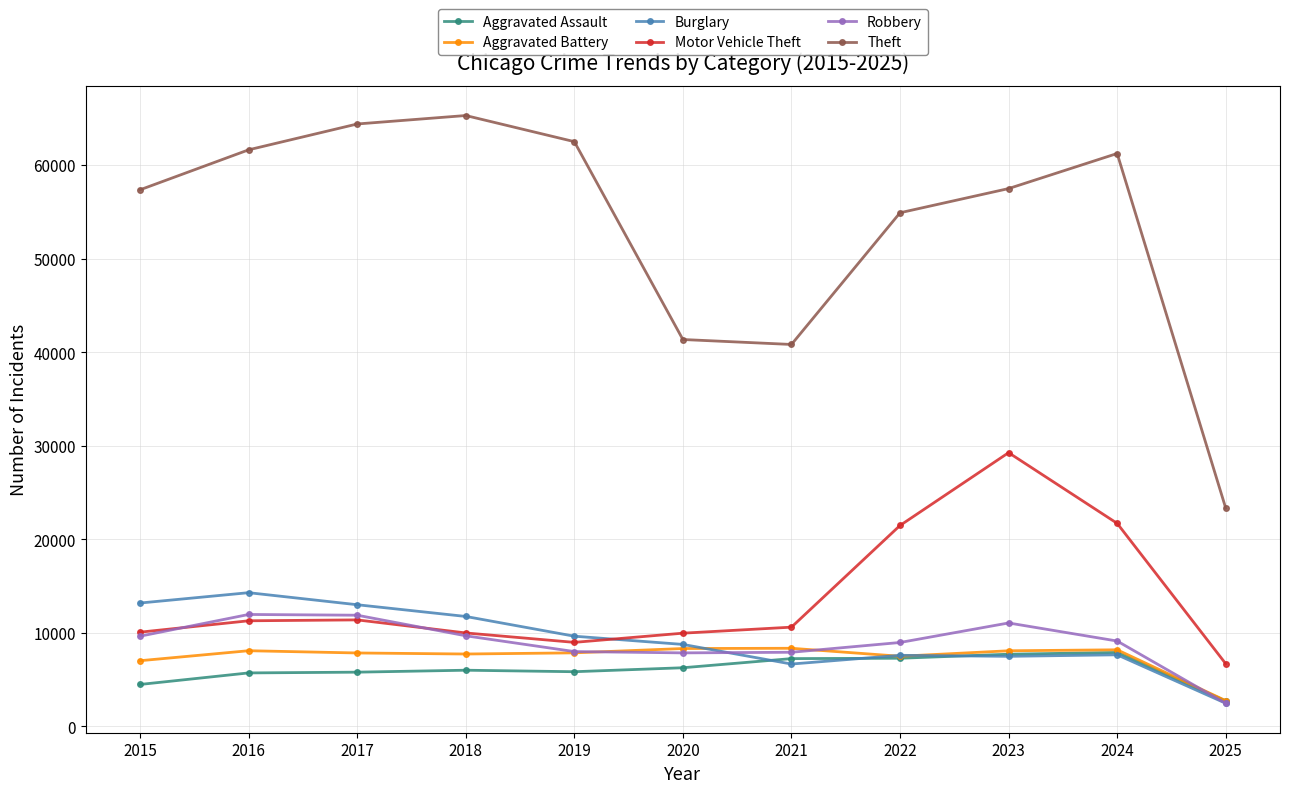

What is the highest value of the Aggravated Assault series?

7900